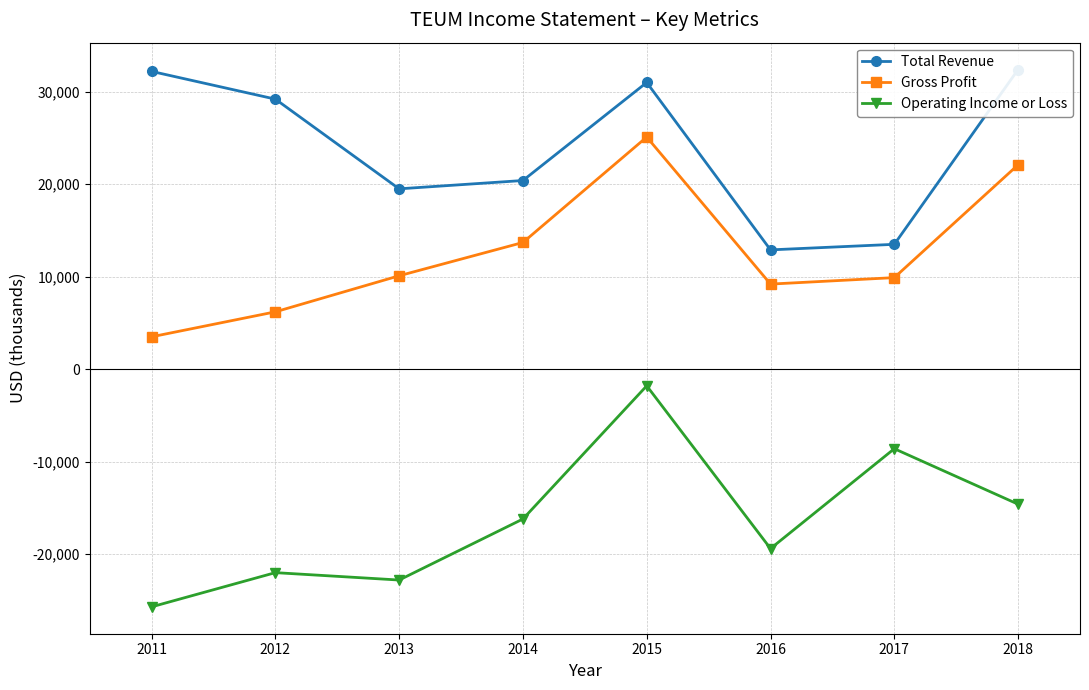

What are all the series names shown in the legend?

Total Revenue, Gross Profit, Operating Income or Loss